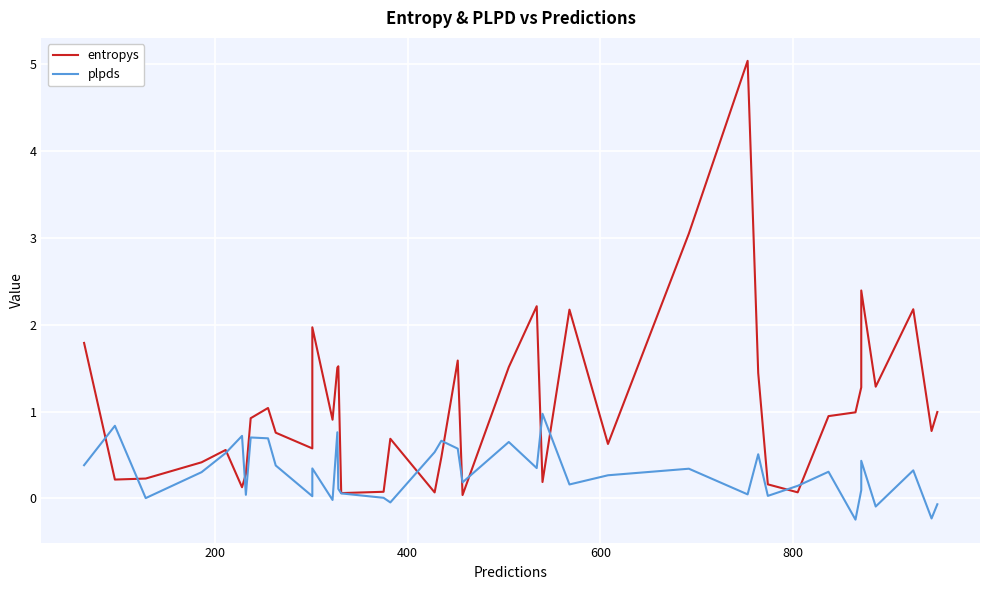

Reading left to right, what are all the values shown in this chart?

entropys: 1.8	0.2	0.2	0.4	0.6	0.1	0.3	0.9	1.0	0.8	0.6	2.0	0.9	1.5	1.5	0.1	0.1	0.7	0.1	0.5	1.6	0.0	1.5	2.2	0.2	2.2	0.6	3.1	5.0	1.4	0.2	0.1	0.9	1.0	1.3	2.4	1.3	2.2	0.8	1.0
plpds: 0.4	0.8	0.0	0.3	0.5	0.7	0.0	0.7	0.7	0.4	0.0	0.3	-0.0	0.8	0.1	0.1	0.0	-0.0	0.5	0.7	0.6	0.2	0.7	0.4	1.0	0.2	0.3	0.3	0.0	0.5	0.0	0.1	0.3	-0.2	0.1	0.4	-0.1	0.3	-0.2	-0.1